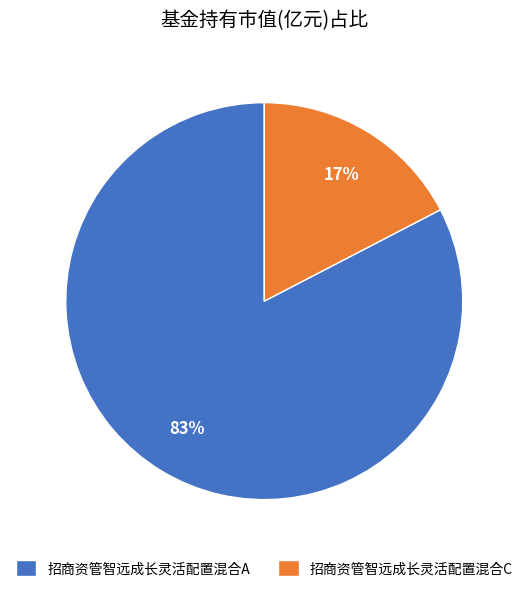

How many segments does this pie chart have?

2